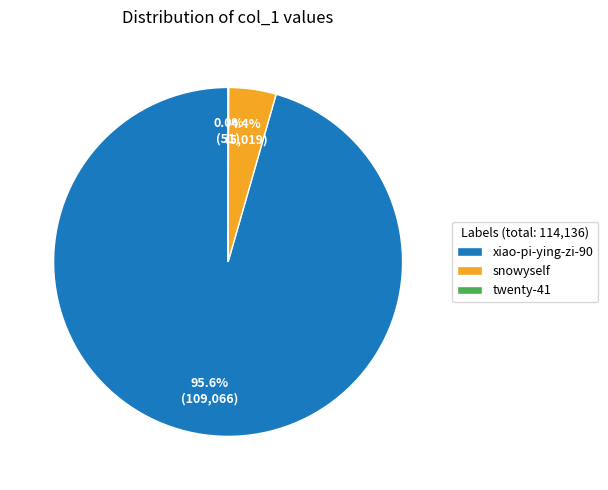

What percentage is the xiao-pi-ying-zi-90 slice, to the nearest percent?

96%